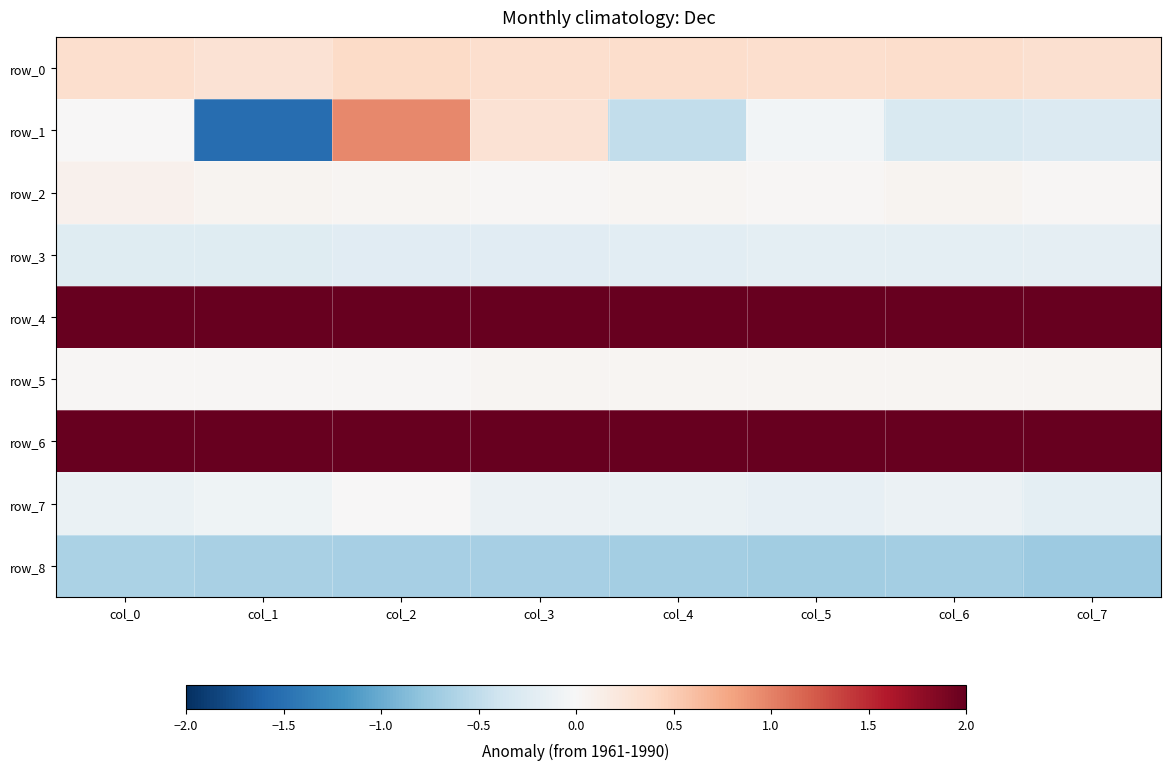

Reading left to right, extract all data points from this chart.

row_0: col_0=0.3	col_1=0.3	col_2=0.4	col_3=0.3	col_4=0.3	col_5=0.3	col_6=0.3	col_7=0.3
row_1: col_0=0.0	col_1=-1.5	col_2=1.0	col_3=0.3	col_4=-0.5	col_5=-0.1	col_6=-0.3	col_7=-0.3
row_2: col_0=0.1	col_1=0.1	col_2=0.0	col_3=0.0	col_4=0.0	col_5=0.0	col_6=0.1	col_7=0.0
row_3: col_0=-0.2	col_1=-0.2	col_2=-0.2	col_3=-0.2	col_4=-0.2	col_5=-0.2	col_6=-0.2	col_7=-0.2
row_4: col_0=6.1	col_1=6.1	col_2=6.2	col_3=6.2	col_4=6.2	col_5=6.3	col_6=6.3	col_7=6.3
row_5: col_0=0.0	col_1=0.0	col_2=0.0	col_3=0.0	col_4=0.0	col_5=0.0	col_6=0.0	col_7=0.0
row_6: col_0=15.8	col_1=15.8	col_2=15.8	col_3=15.8	col_4=15.8	col_5=15.8	col_6=15.9	col_7=15.9
row_7: col_0=-0.1	col_1=-0.1	col_2=0.0	col_3=-0.1	col_4=-0.1	col_5=-0.2	col_6=-0.1	col_7=-0.2
row_8: col_0=-0.6	col_1=-0.7	col_2=-0.7	col_3=-0.7	col_4=-0.7	col_5=-0.7	col_6=-0.7	col_7=-0.7